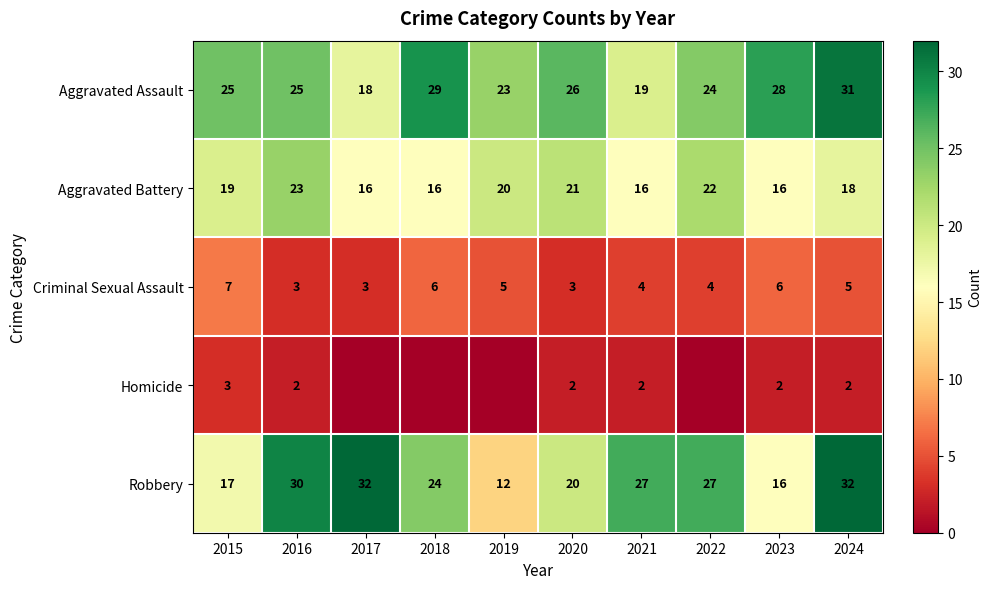

Rank the series at 2021 from highest to lowest value.

Robbery, Aggravated Assault, Aggravated Battery, Criminal Sexual Assault, Homicide